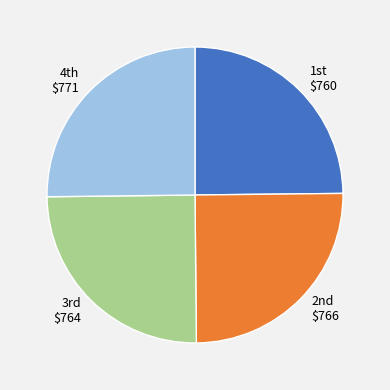

Is there a majority slice in this chart?

No